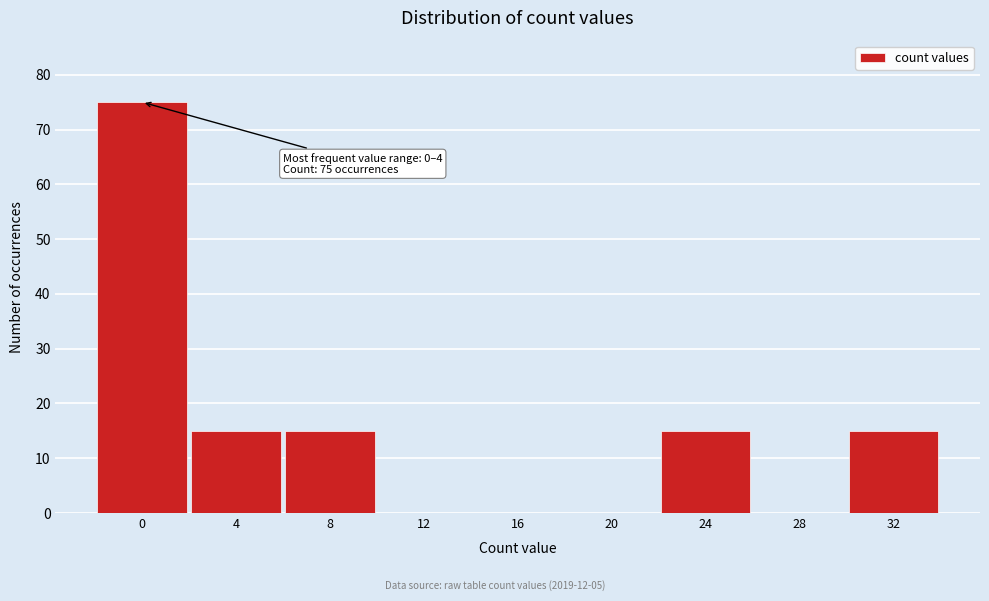

Reading left to right, list all the values displayed in this chart.

0=75	4=15	8=15	12=0	16=0	20=0	24=15	28=0	32=15